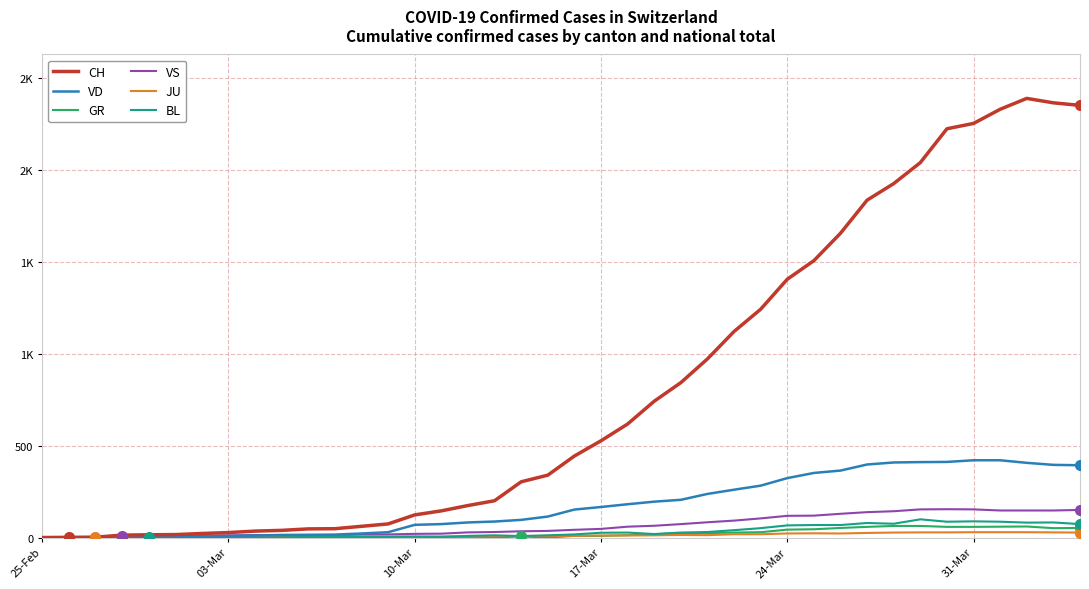

What is the maximum value shown in the chart?

2387